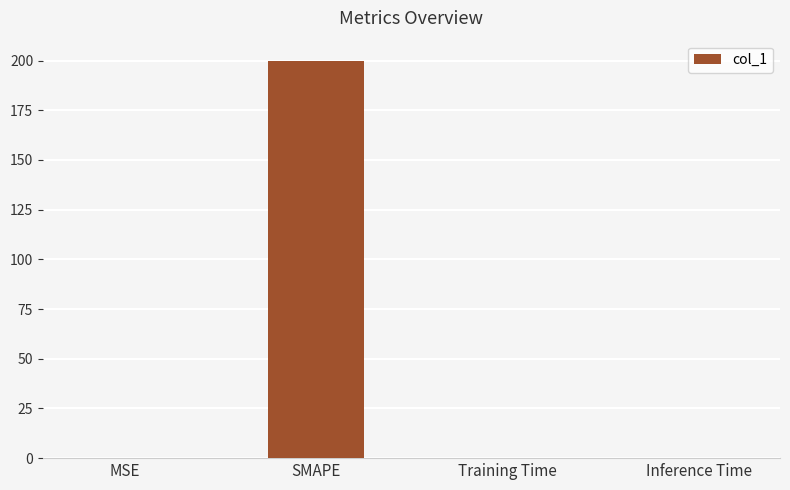

What is the sum of all values?

200.0